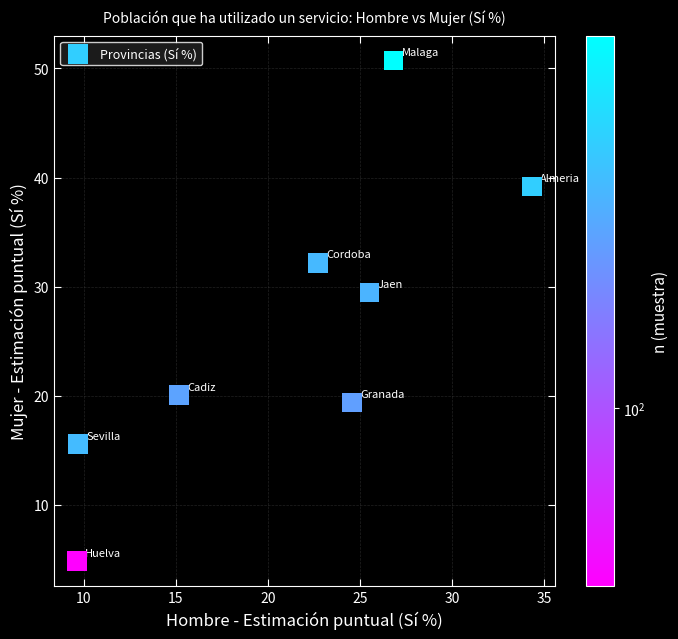

What Y value in the scatter plot is closest to 27?

29.5